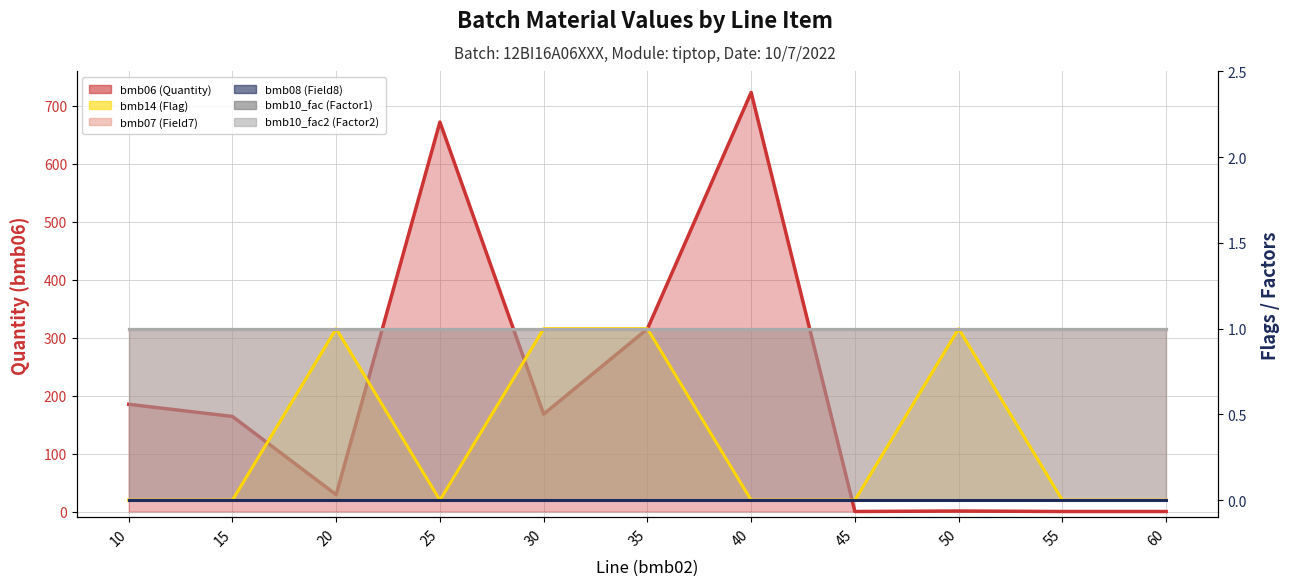

What is the value of the bmb07 (Field7) line point at the 8th from the left?

1.0